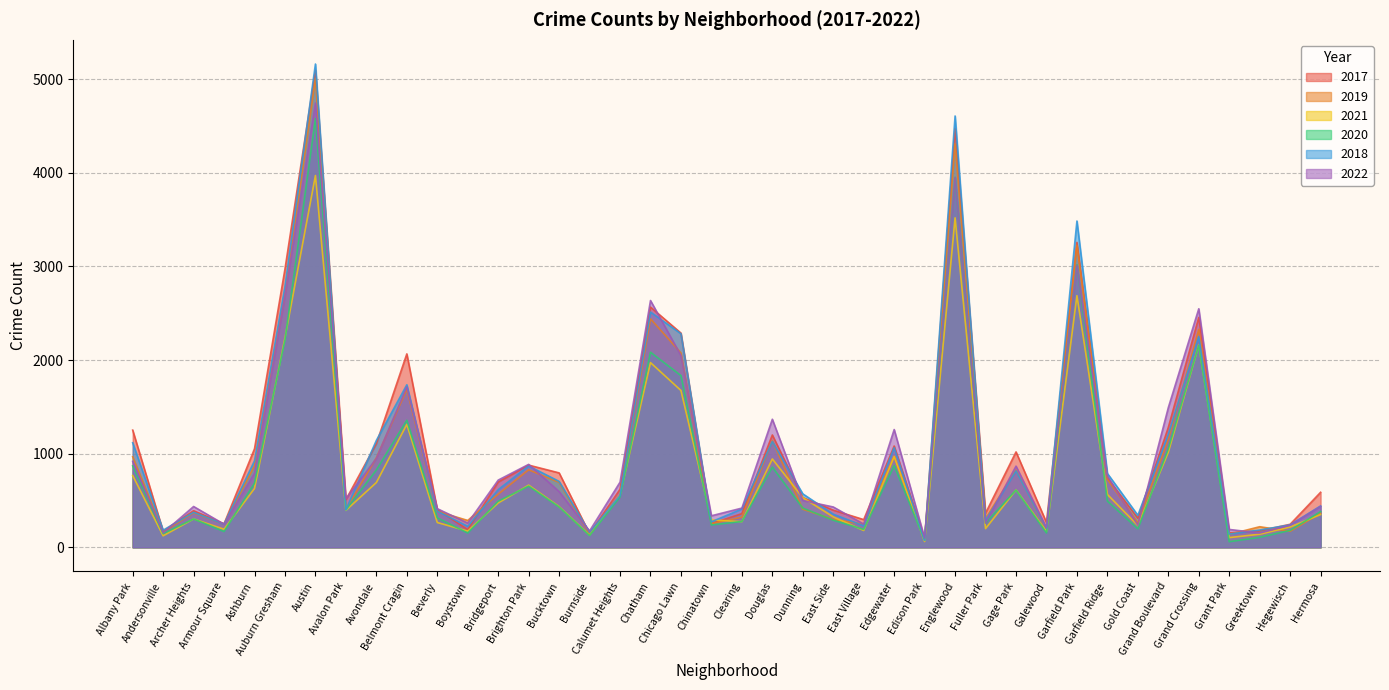

List the labels in order of 2020 value, largest first.

Austin, Englewood, Garfield Park, Auburn Gresham, Grand Crossing, Chatham, Chicago Lawn, Belmont Cragin, Grand Boulevard, Edgewater, Albany Park, Douglas, Avondale, Ashburn, Brighton Park, Gage Park, Calumet Heights, Garfield Ridge, Bridgeport, Bucktown, Dunning, Avalon Park, Hermosa, Beverly, Archer Heights, East Side, Clearing, Fuller Park, Chinatown, Gold Coast, East Village, Hegewisch, Armour Square, Galewood, Boystown, Andersonville, Burnside, Greektown, Edison Park, Grant Park